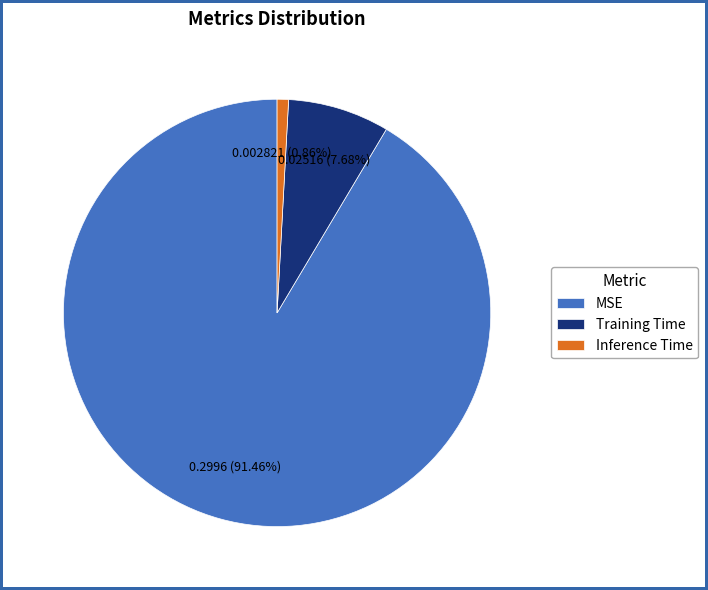

Which slice is the smallest?

Inference Time